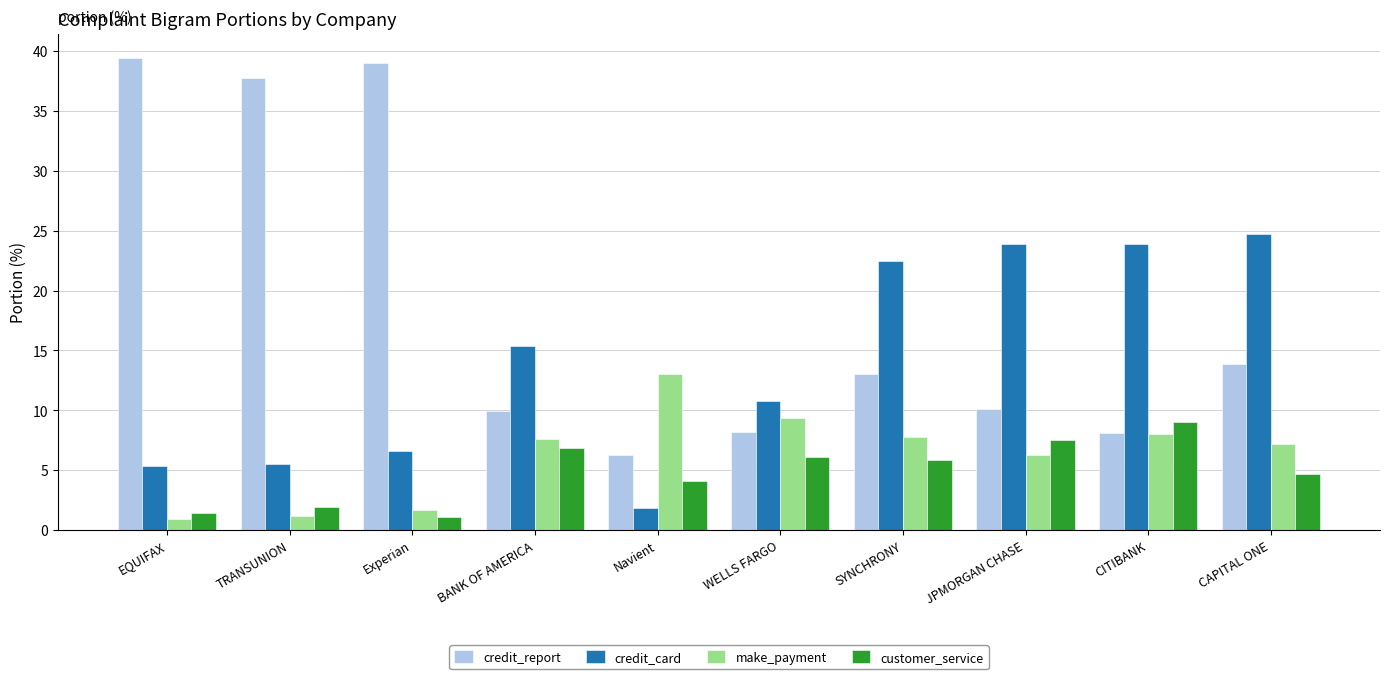

Which series has the largest total across all categories?

credit_report